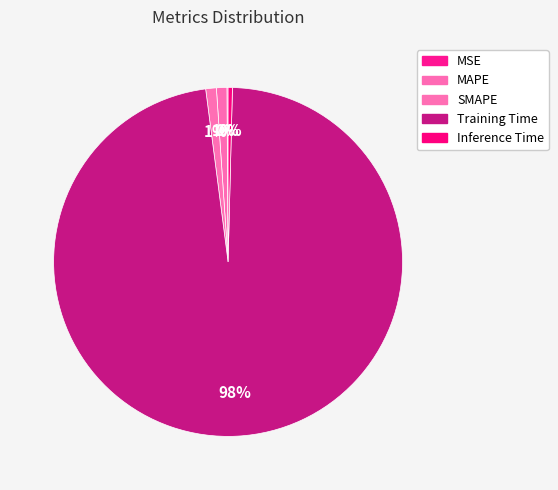

Count the number of slices in the pie.

5